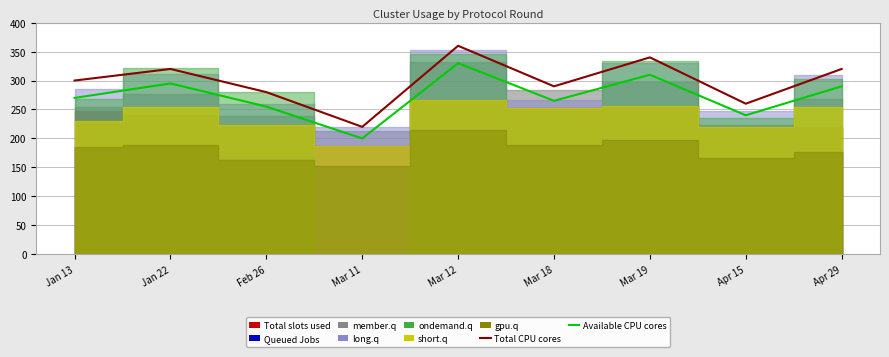

At which category is the sum across all series the highest?

Mar 12